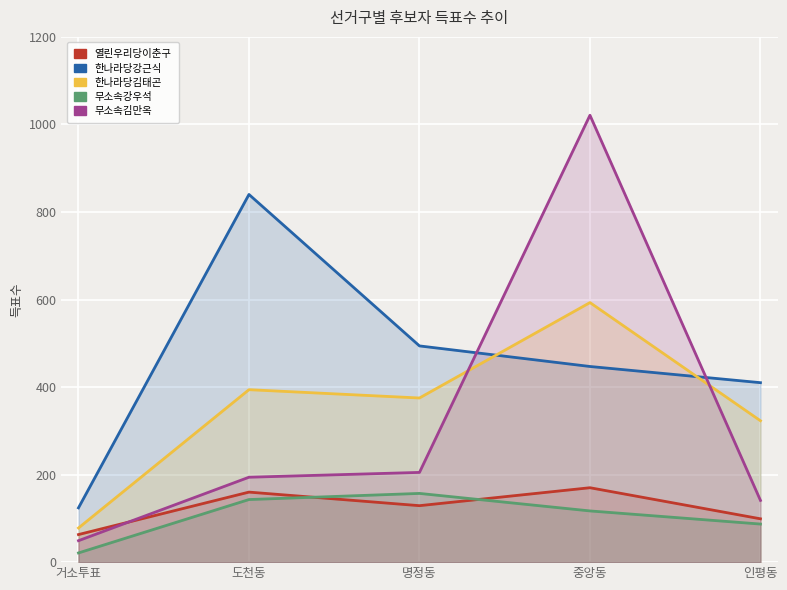

Where is 한나라당김태곤 nearest to the value 335?

인평동